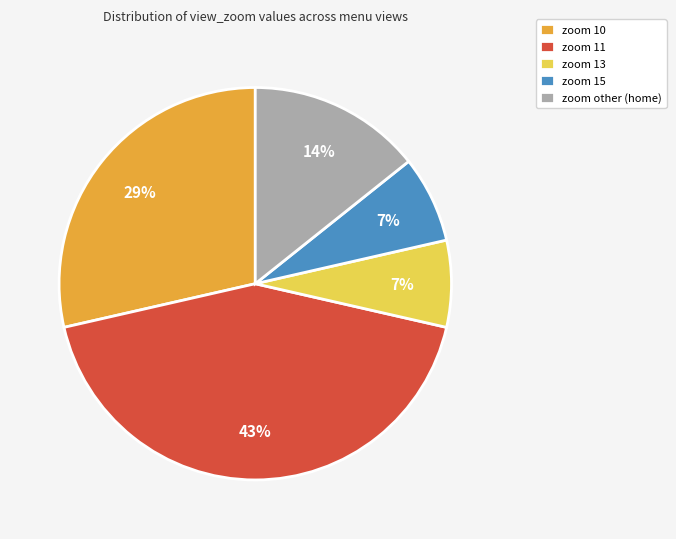

Is there a majority slice in this chart?

No